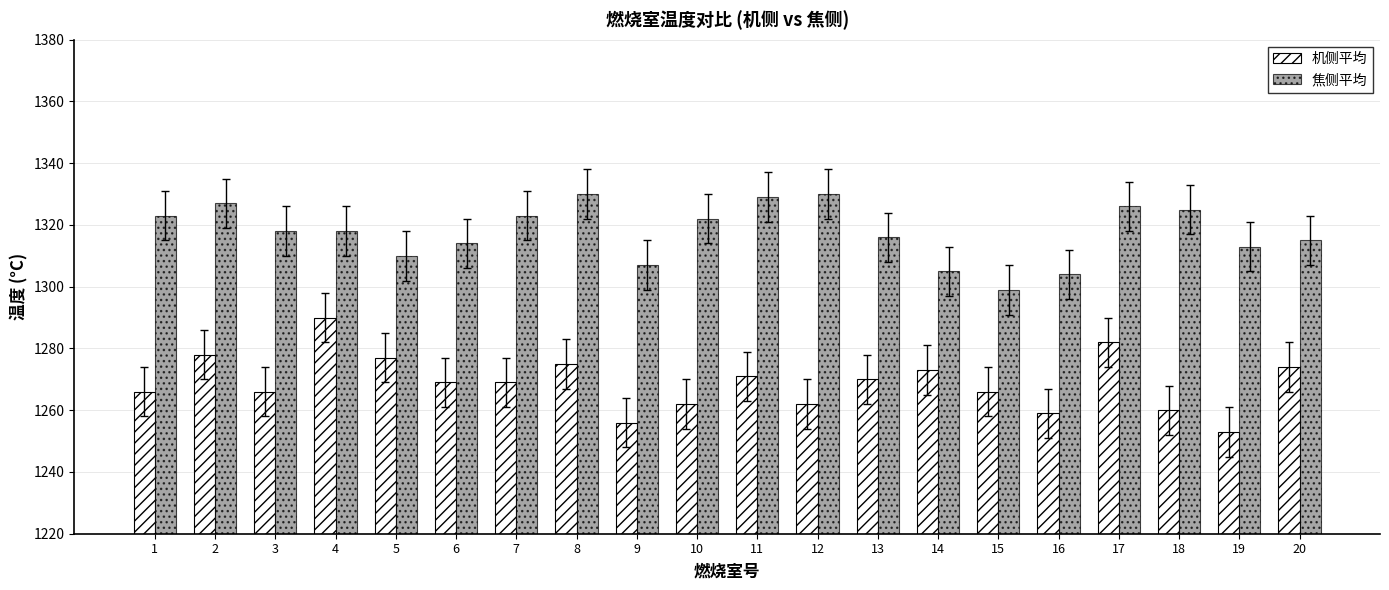

True or false: 机侧平均 has a value of 364 at 20.

False